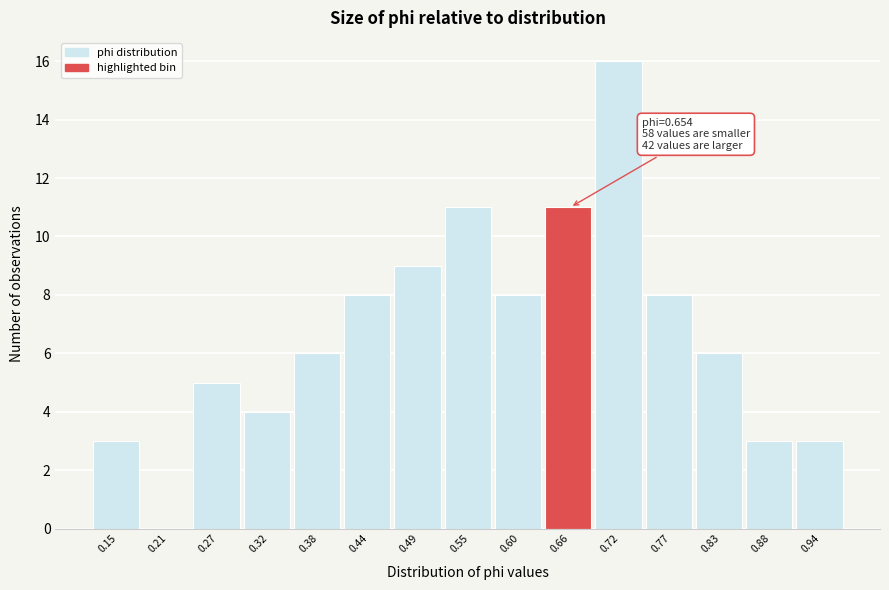

Over which range of the x-axis is the bar tallest?

0.69 to 0.74